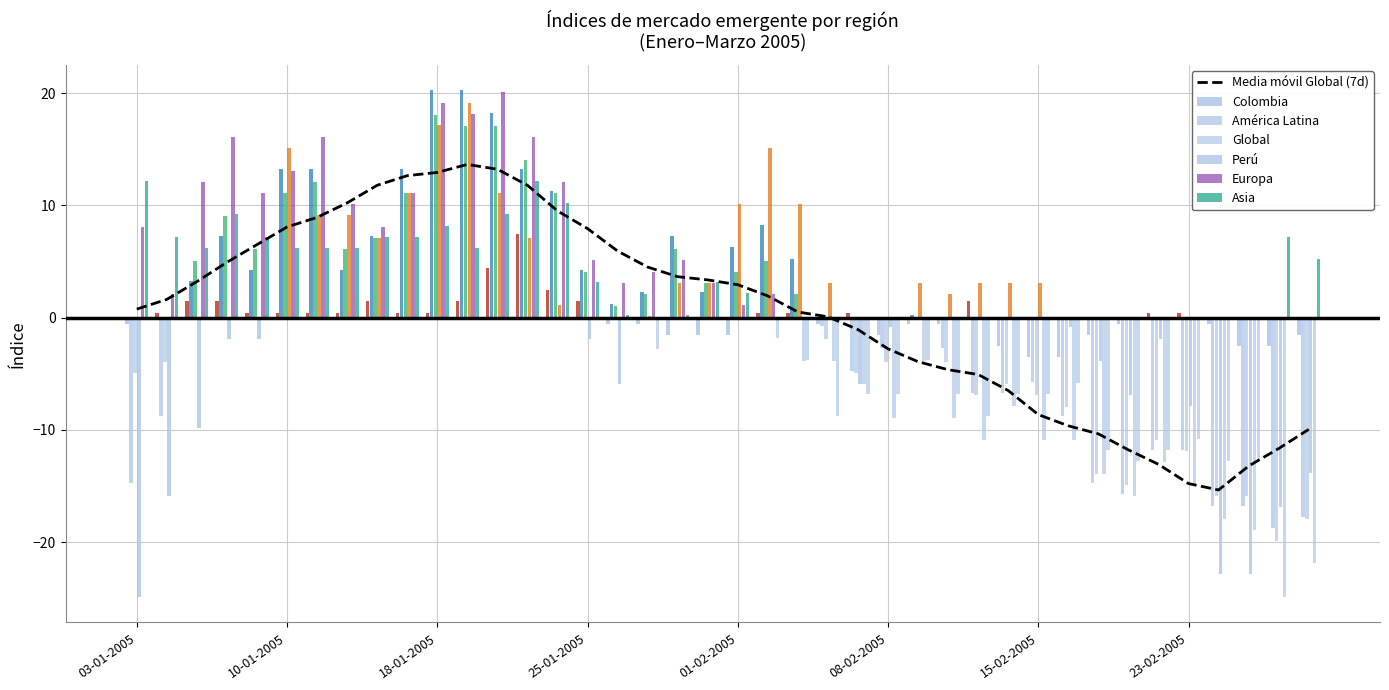

At which label does Global reach its peak?

18-01-2005